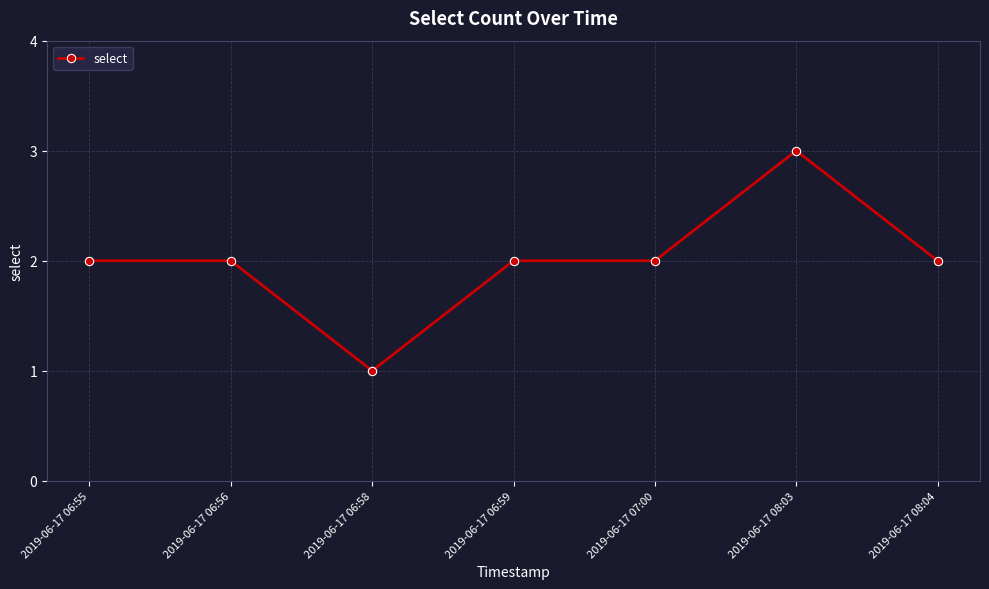

Reading left to right, list all the values displayed in this chart.

2	2	1	2	2	3	2